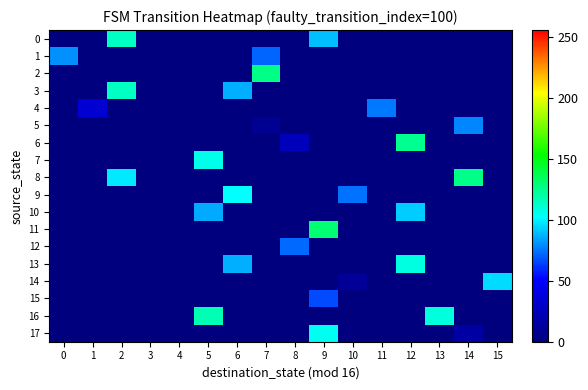

Which series has the largest total across all categories?

16